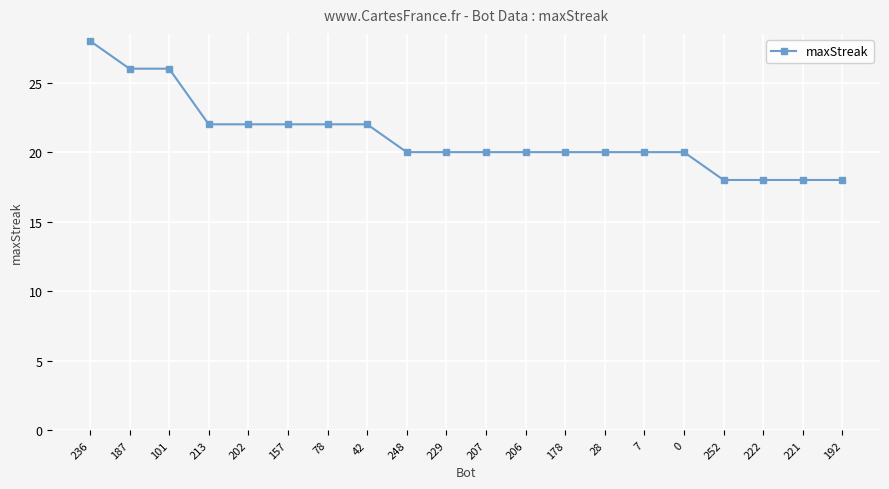

What is the change in value from 101 to 252?

-8